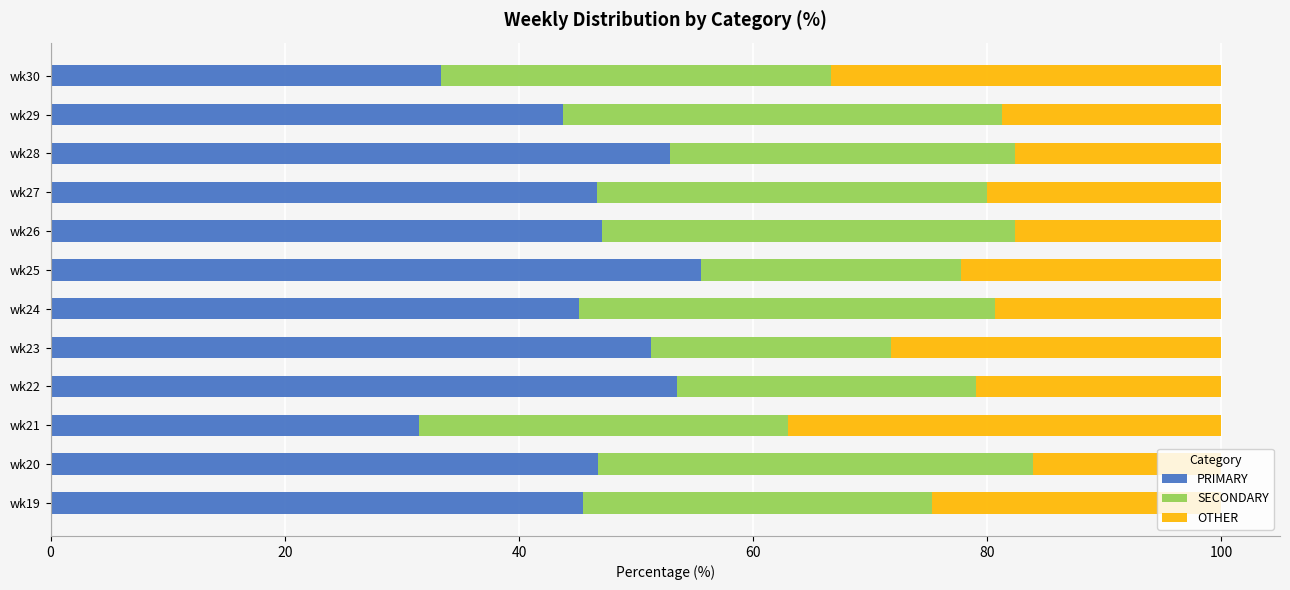

What is the maximum value for PRIMARY?

55.6